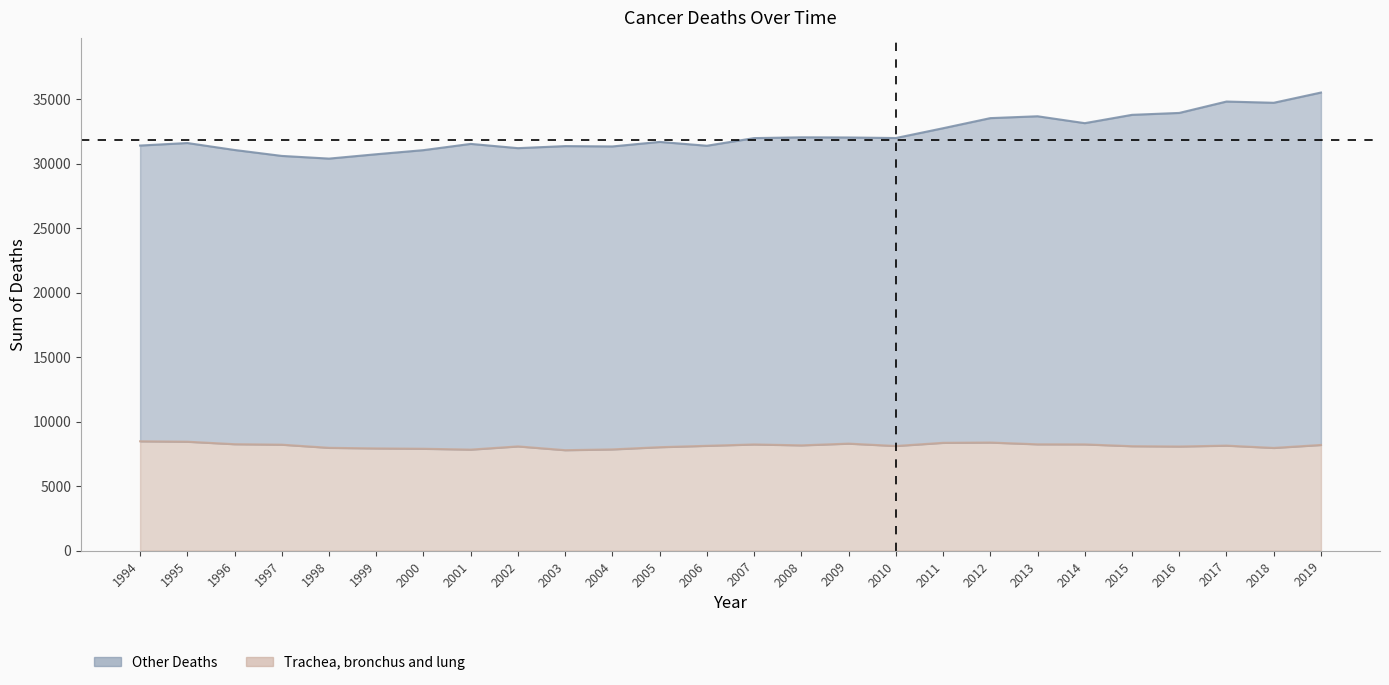

True or false: Total Deaths has a value of 31060 at 1996.

True